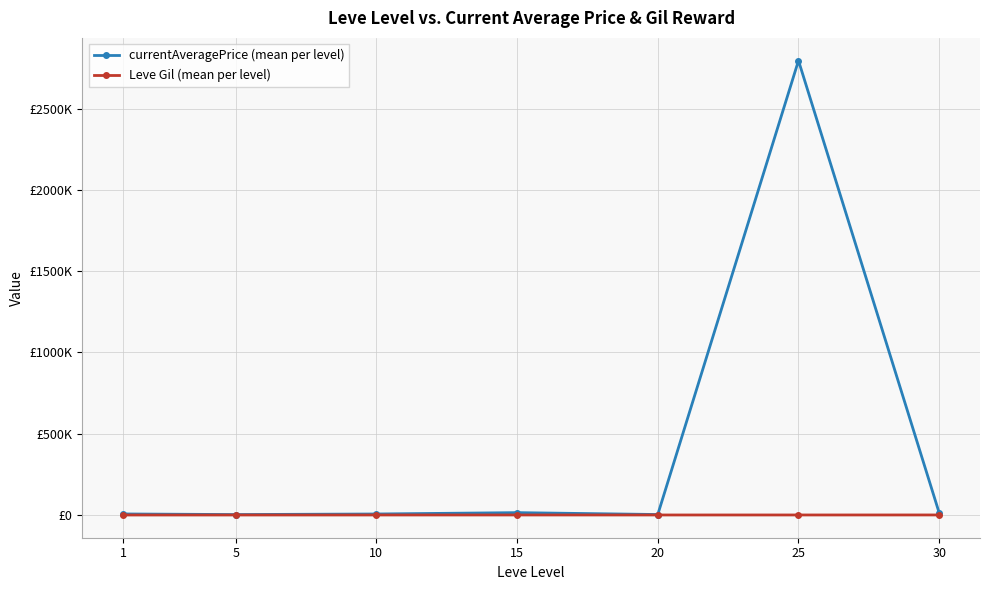

Reading left to right, what are all the values shown in this chart?

currentAveragePrice (mean per level): 1=6577.5	5=2834.3	10=6329.4	15=14686.8	20=3088.8	25=2795818.4	30=13000.0
Leve Gil (mean per level): 1=123.8	5=157.5	10=256.0	15=329.7	20=243.0	25=318.7	30=394.2